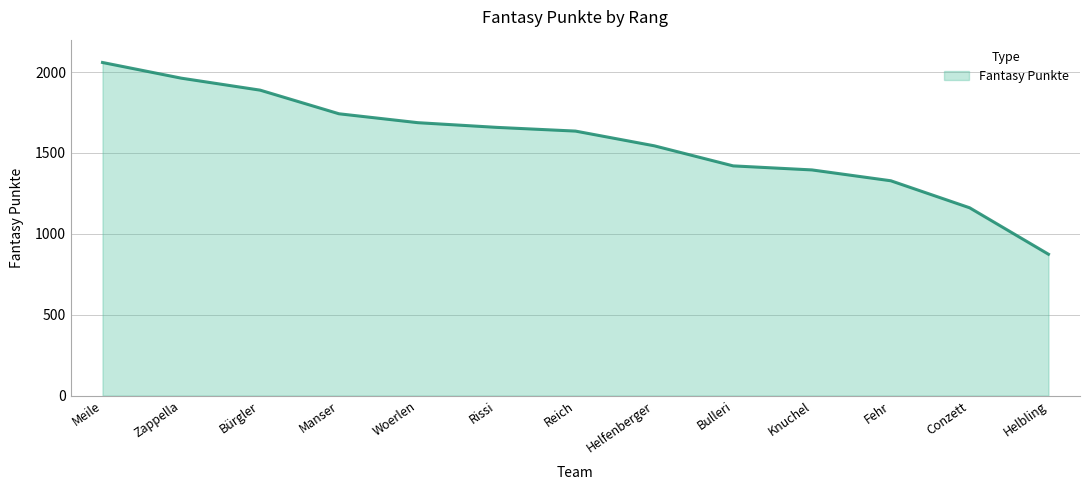

Read the value at Reich, to the nearest 100.

1600